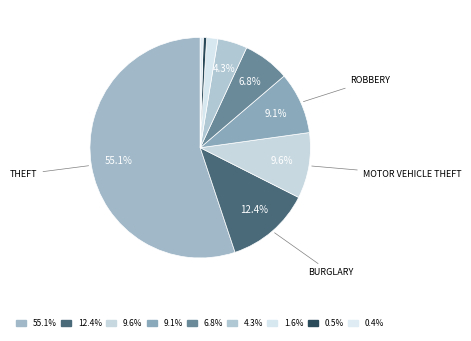

How many slices are in this pie chart?

9